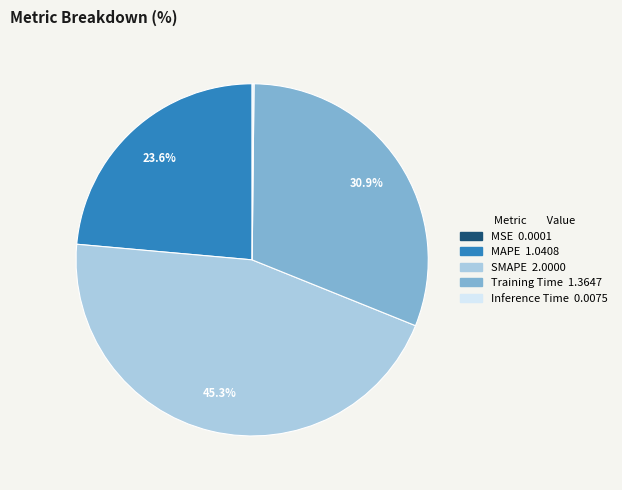

Is Training Time the majority of the pie?

No